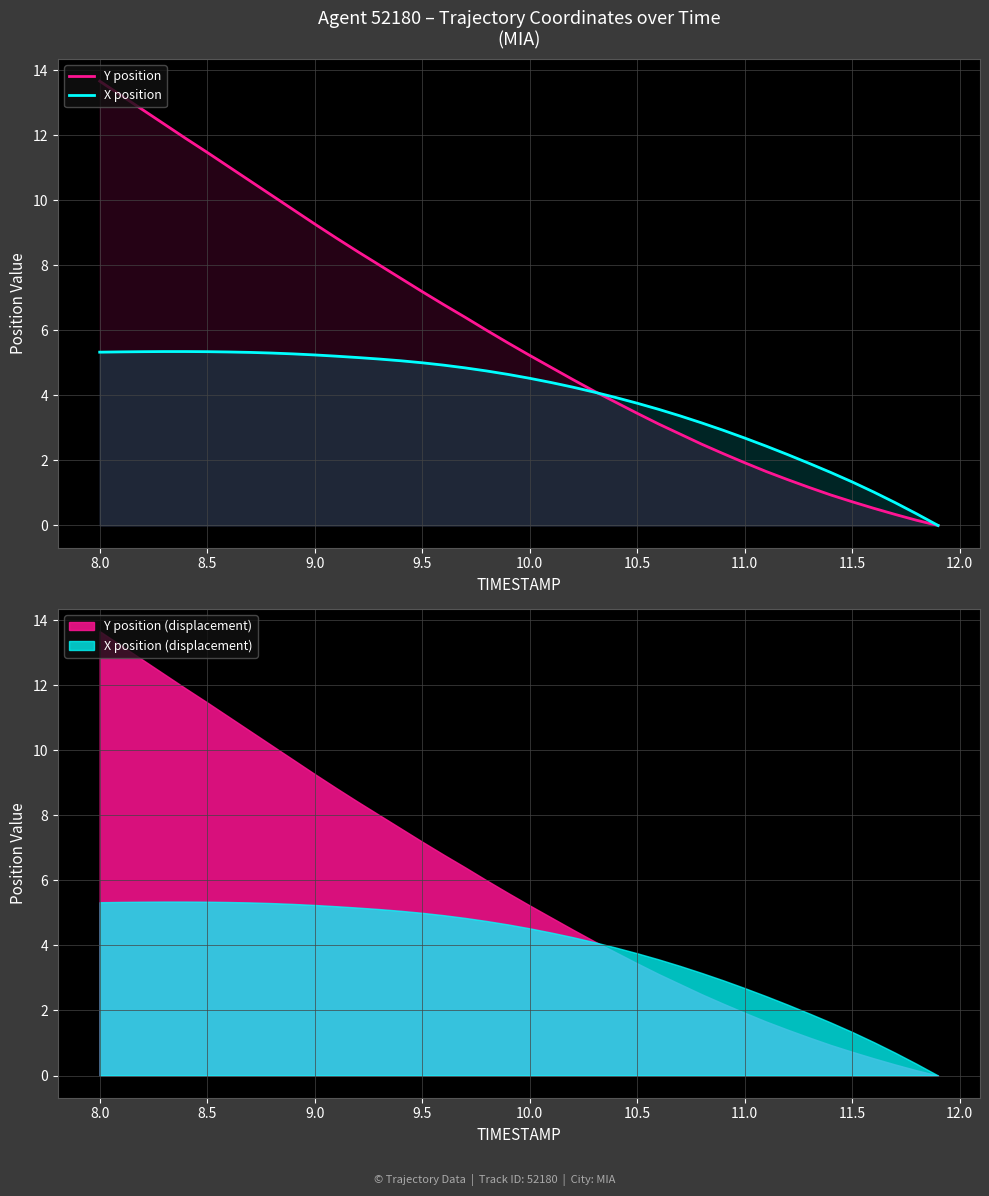

Reading right to left, transcribe all the data shown in this chart.

Y position: 0.0	0.2	0.3	0.5	0.7	0.9	1.2	1.4	1.7	1.9	2.2	2.5	2.8	3.1	3.4	3.8	4.1	4.5	4.9	5.2	5.6	6.0	6.4	6.8	7.2	7.6	8.0	8.4	8.8	9.3	9.7	10.2	10.6	11.0	11.5	11.9	12.3	12.8	13.2	13.7
X position: 0.0	0.4	0.7	1.0	1.3	1.6	1.9	2.2	2.4	2.7	2.9	3.2	3.4	3.6	3.8	3.9	4.1	4.3	4.4	4.5	4.6	4.8	4.8	4.9	5.0	5.1	5.1	5.2	5.2	5.2	5.3	5.3	5.3	5.3	5.3	5.3	5.3	5.3	5.3	5.3